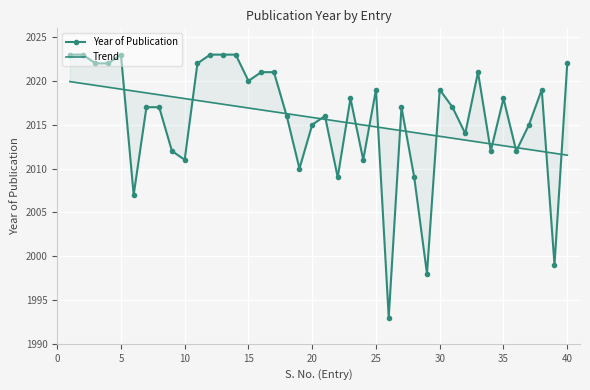

True or false: Trend and Year of Publication intersect in this chart.

True